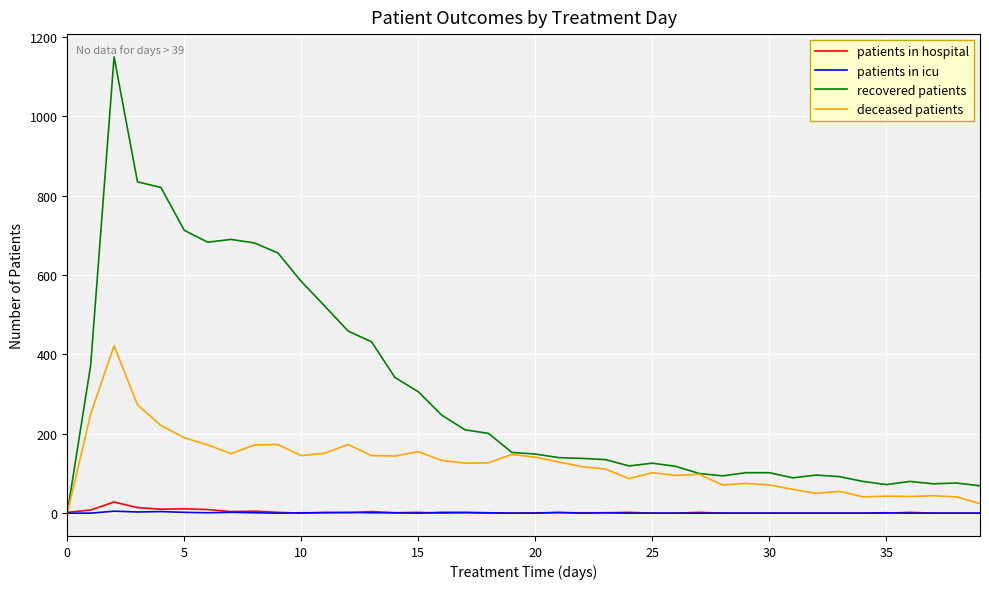

Does the chart display data point markers on the line(s)?

No